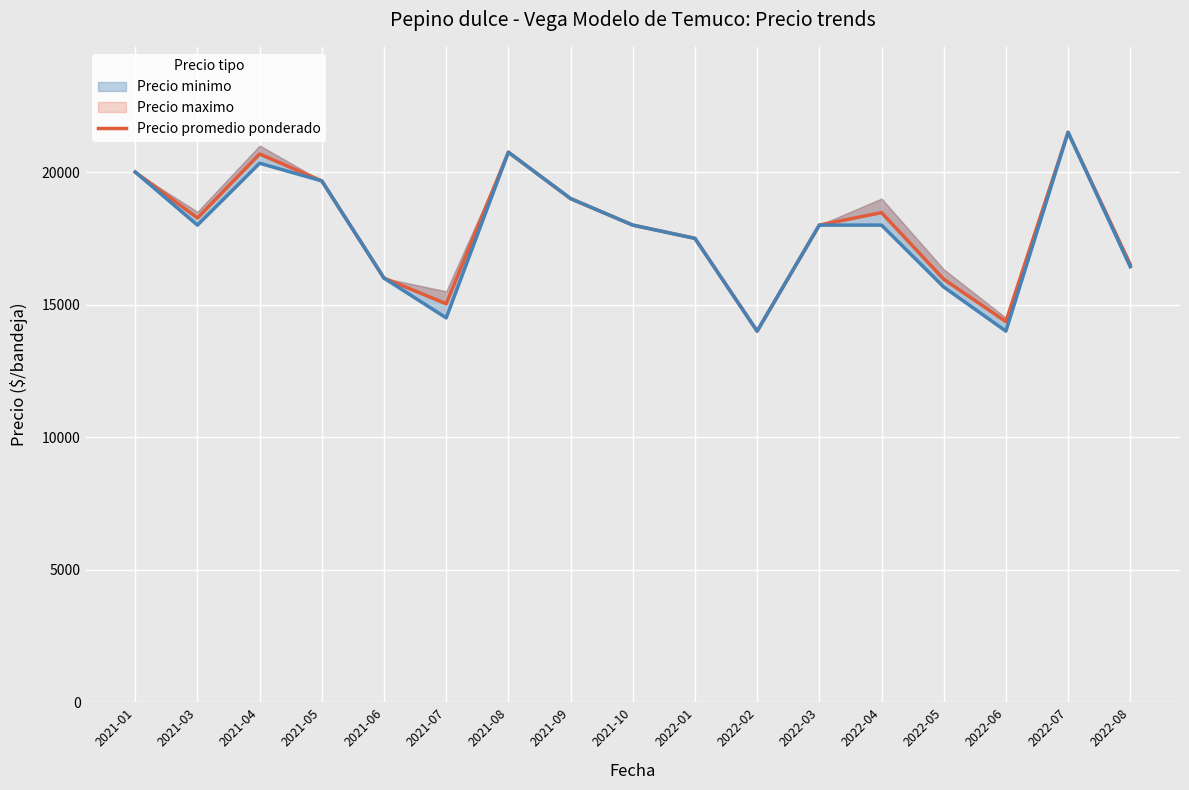

Reading left to right, list all the values displayed in this chart.

20000.0	18269.0	20681.0	19666.7	16000.0	15031.0	20750.0	19000.0	18000.0	17500.0	14000.0	18000.0	18471.0	15958.3	14361.0	21500.0	16514.3